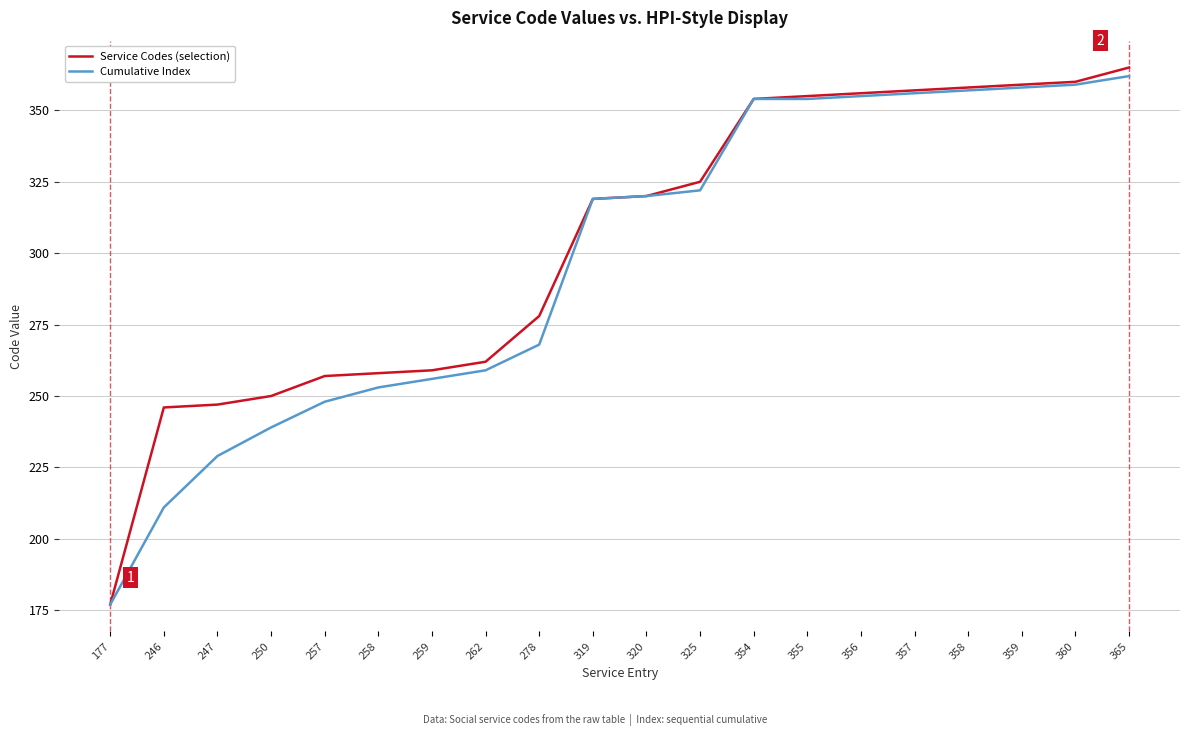

Is the value of Cumulative Index at 356 greater than the value of Service Codes (selection) at 247?

Yes